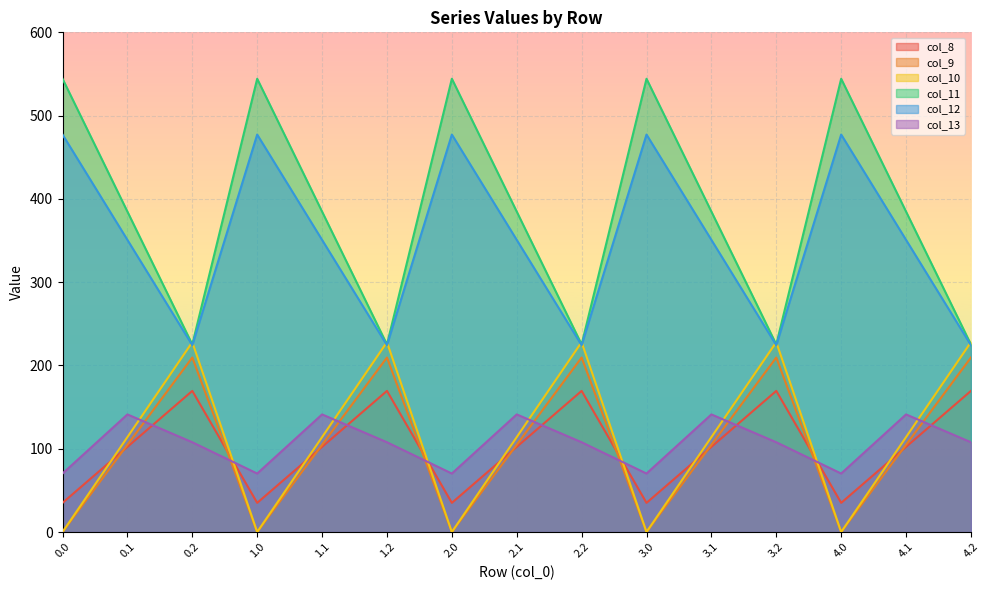

In col_12, how many points are lower than both neighbors (excluding endpoints)?

4